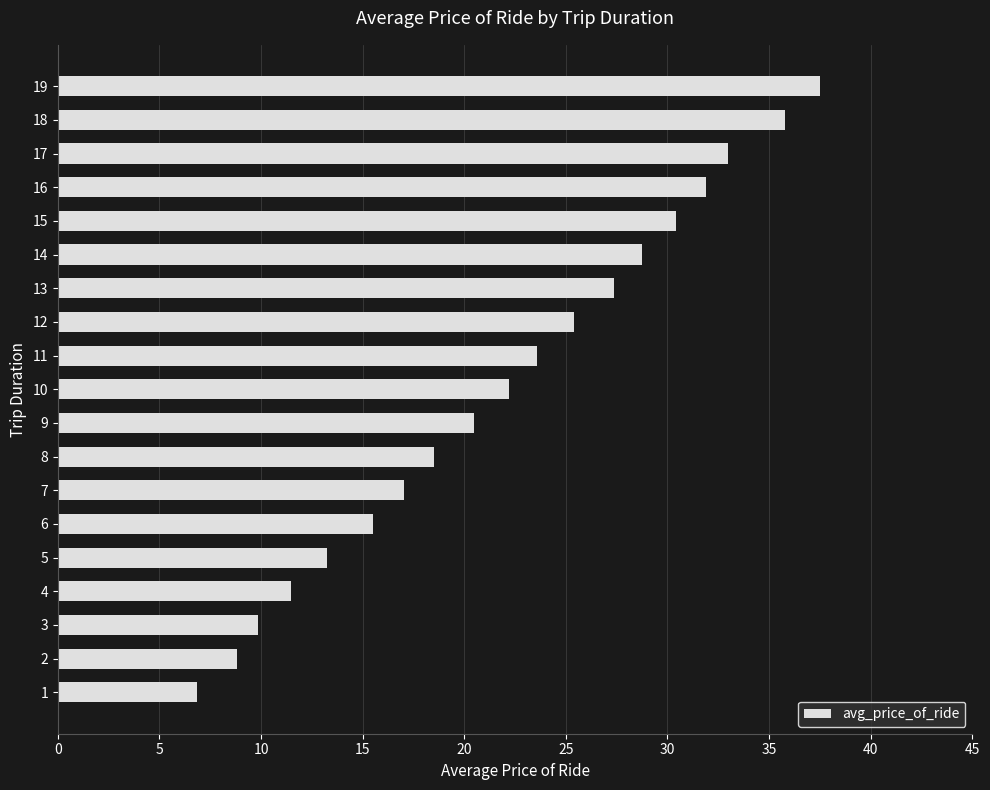

Is it true that the value at 11 is 45.1?

False